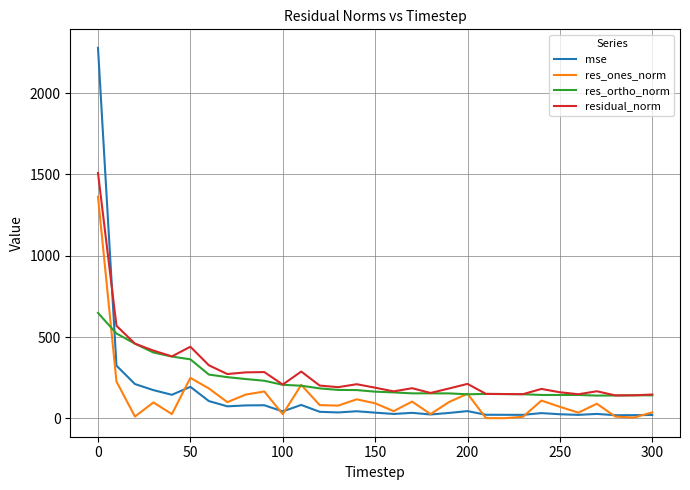

Which series has the largest range (max minus min)?

mse